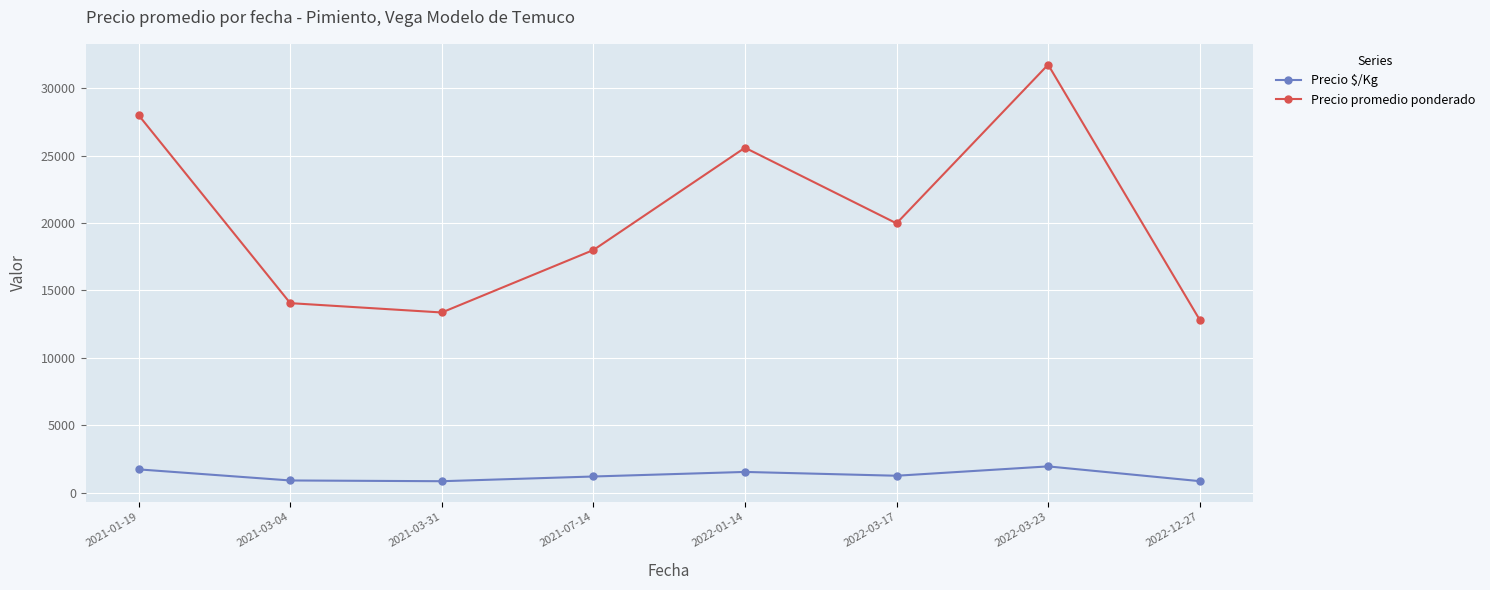

What is the sum of the Precio $/Kg values at 2021-03-31 and 2021-07-14?

2050.3